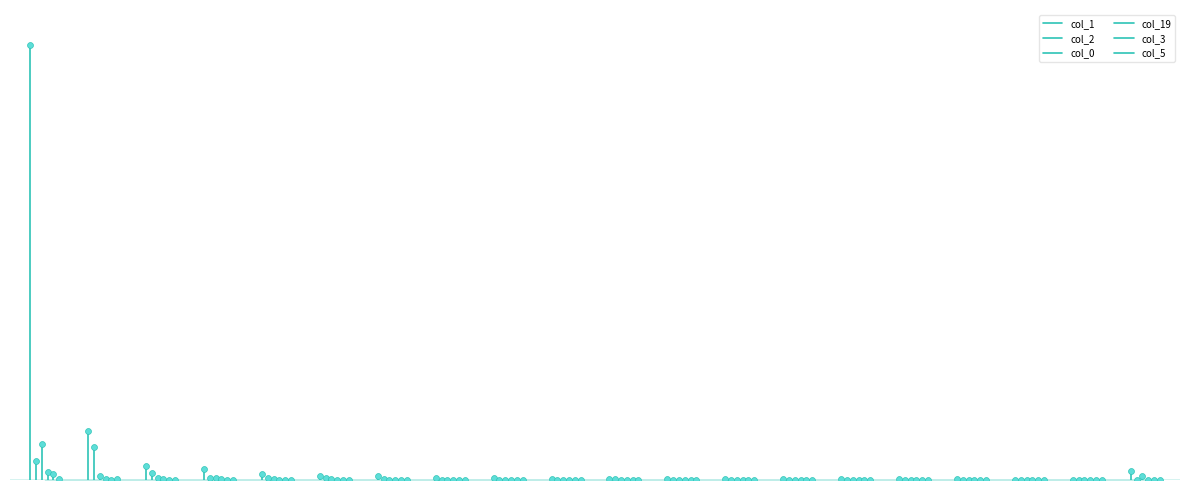

Which series has the largest total across all categories?

col_1